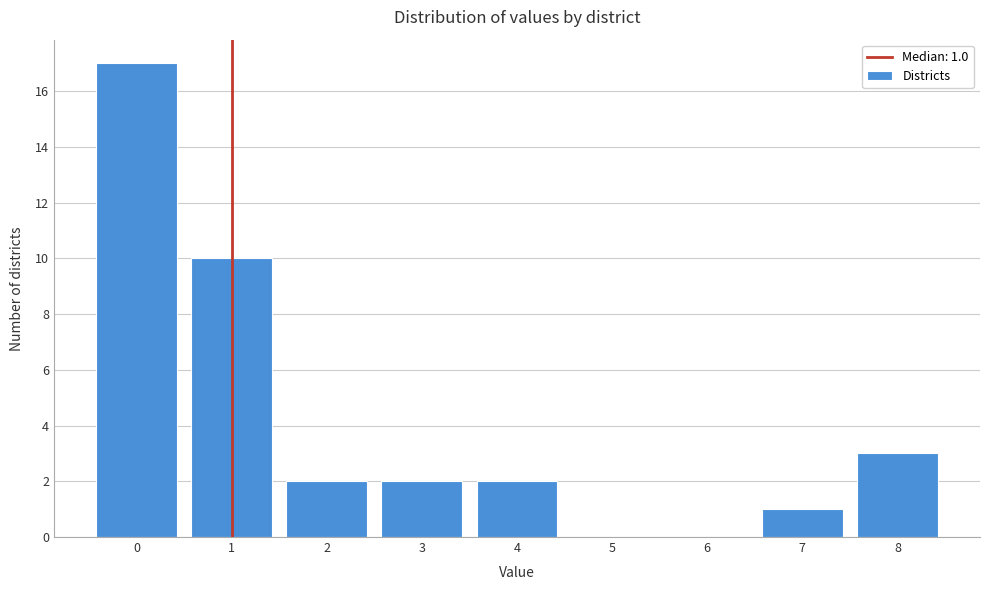

Which range on the x-axis has the tallest bar?

-0.5 to 0.5